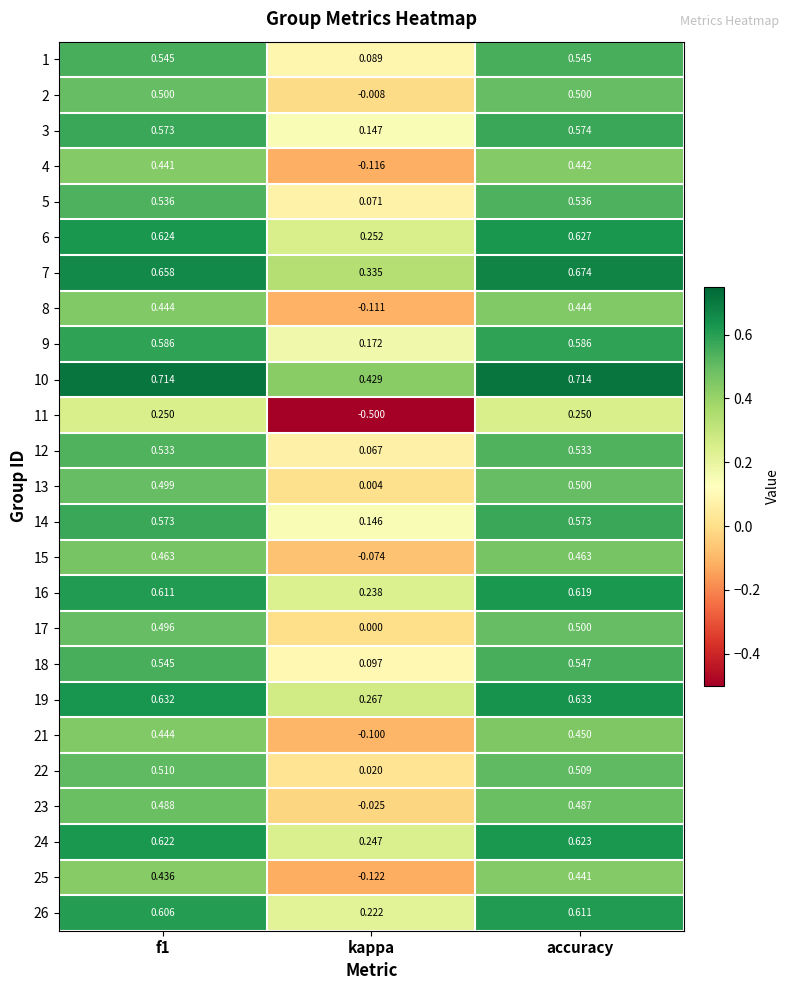

What is the smallest value displayed?

-0.5